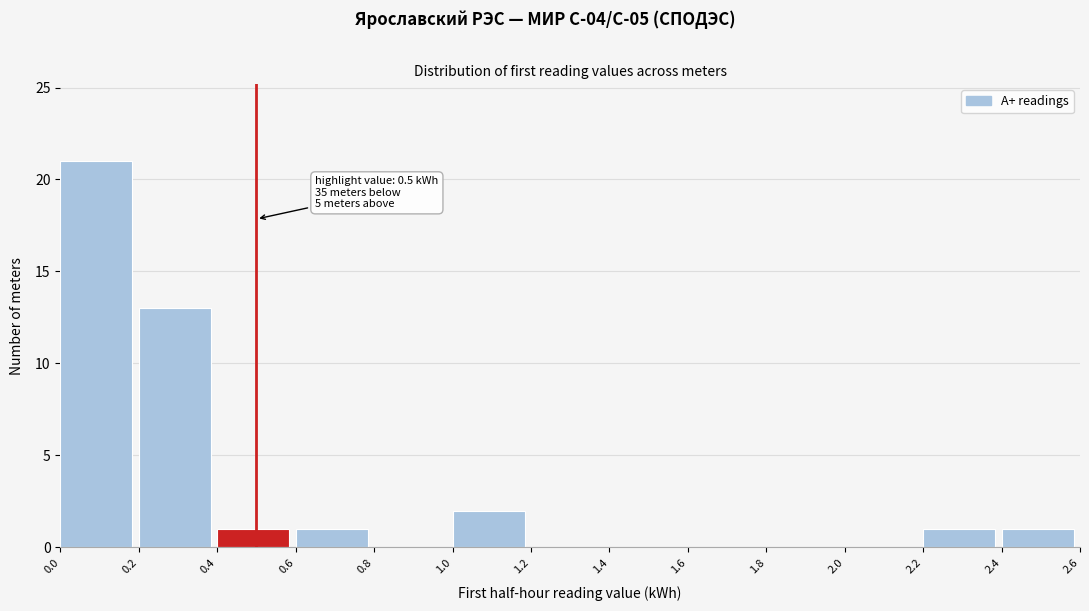

Reading left to right, what are all the values shown in this chart?

0.0=21	0.2=13	0.4=1	0.6=1	0.8=0	1.0=2	1.2=0	1.4=0	1.6=0	1.8=0	2.0=0	2.2=1	2.4=1